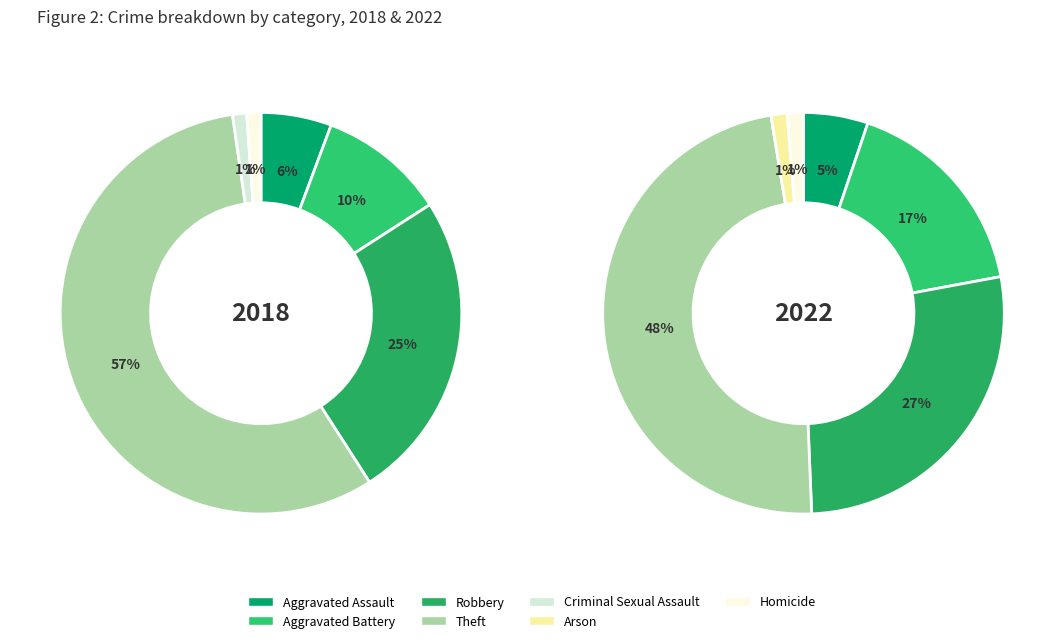

To the nearest percent, what is the difference between the values_2018 and values_2022 slice percentages?

5%